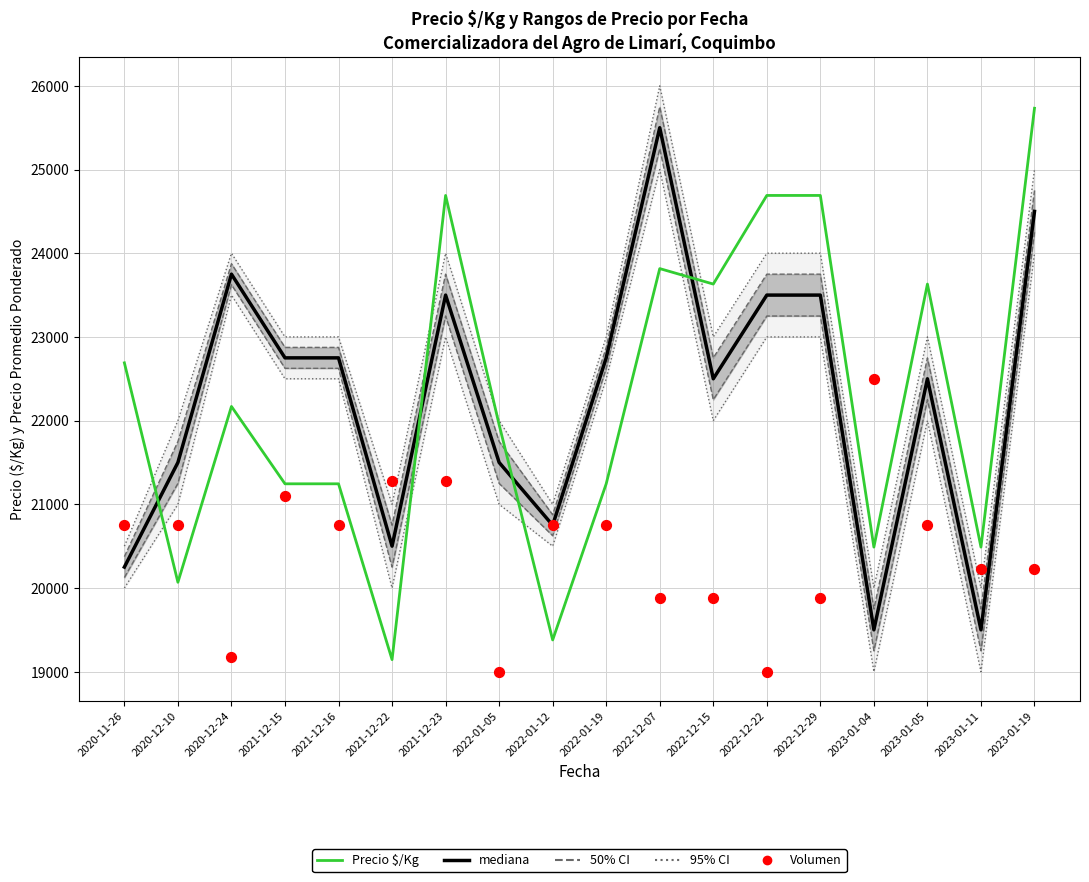

Which series has the largest Y range (max minus min)?

Precio $/Kg (escalado)